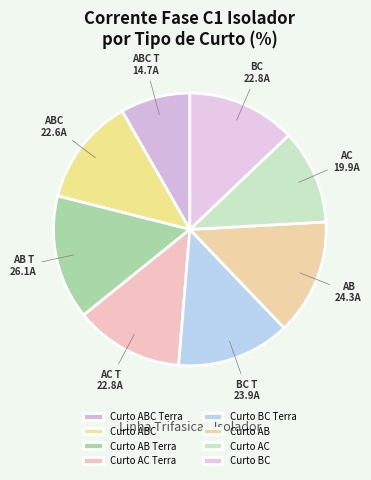

What is the largest slice in the pie chart?

Curto AB Terra